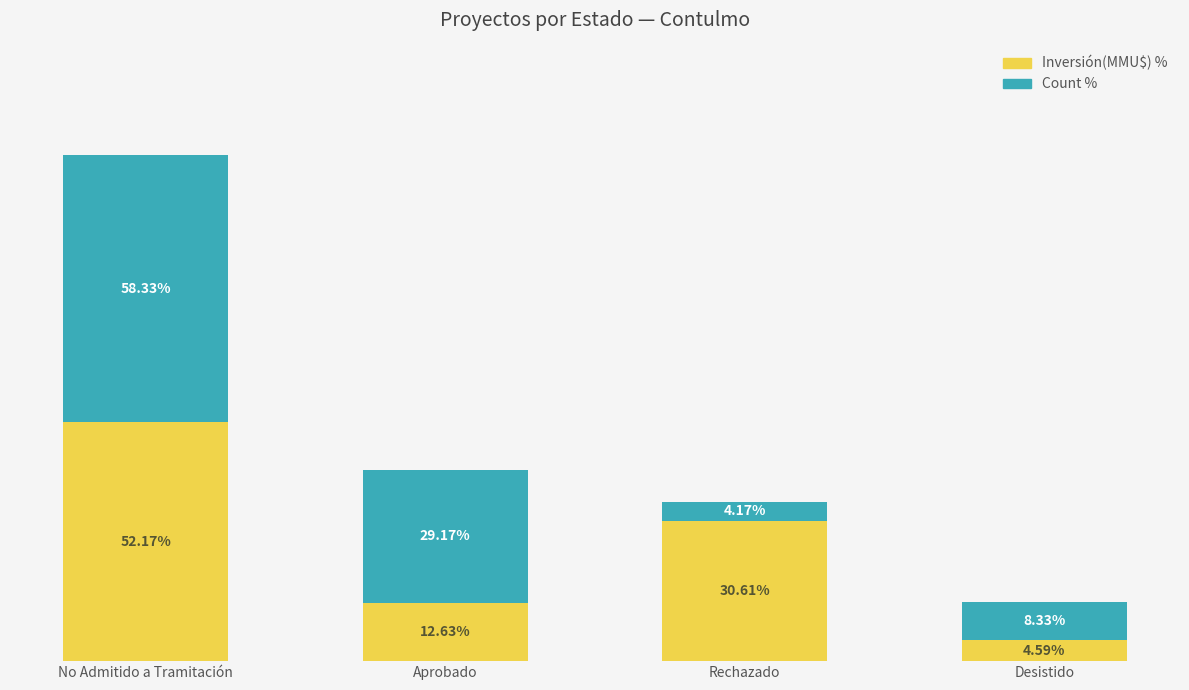

Which category has the highest value in the Inversión(MMU$) % series?

No Admitido a Tramitación